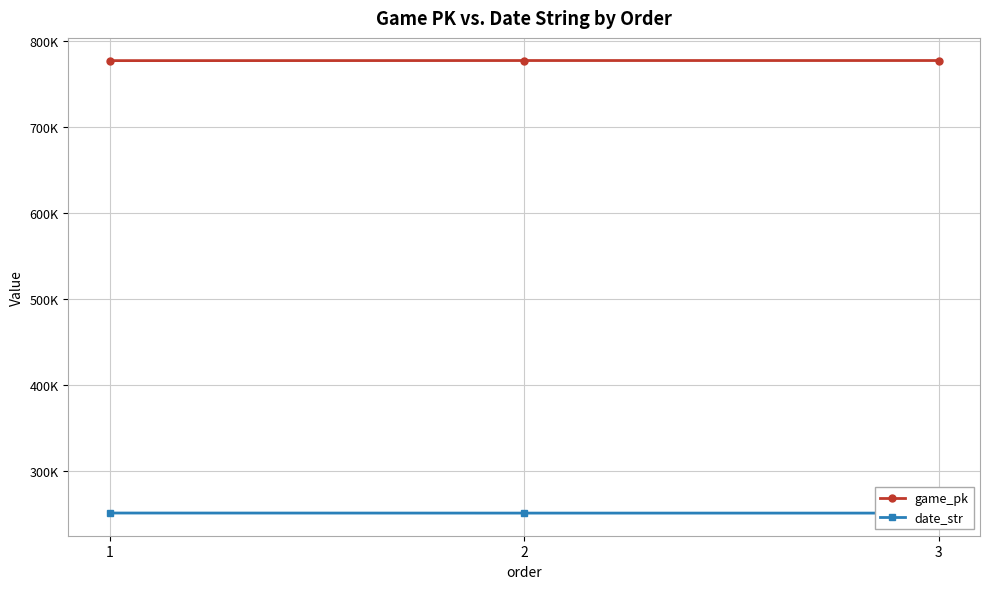

What is the smallest value displayed?

250527